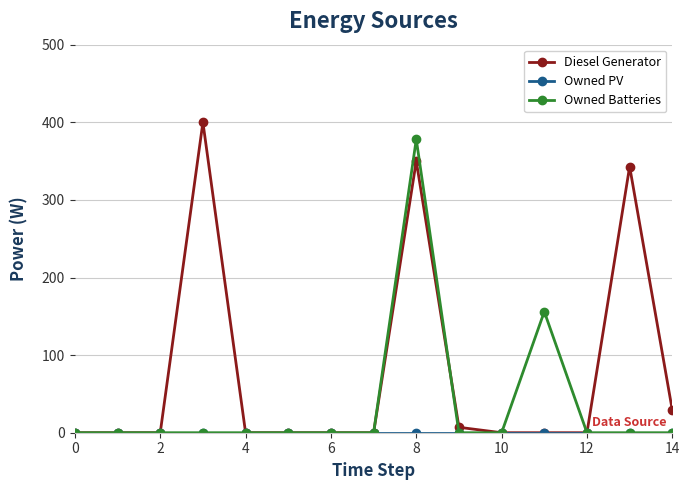

Which series has the largest total across all categories?

Diesel Generator